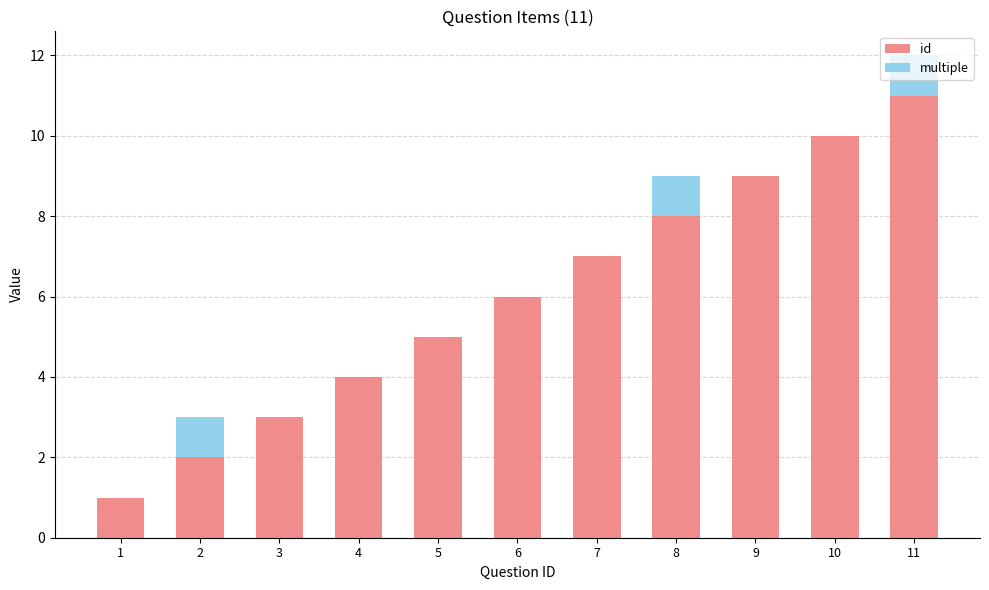

At which label does id reach its peak?

11